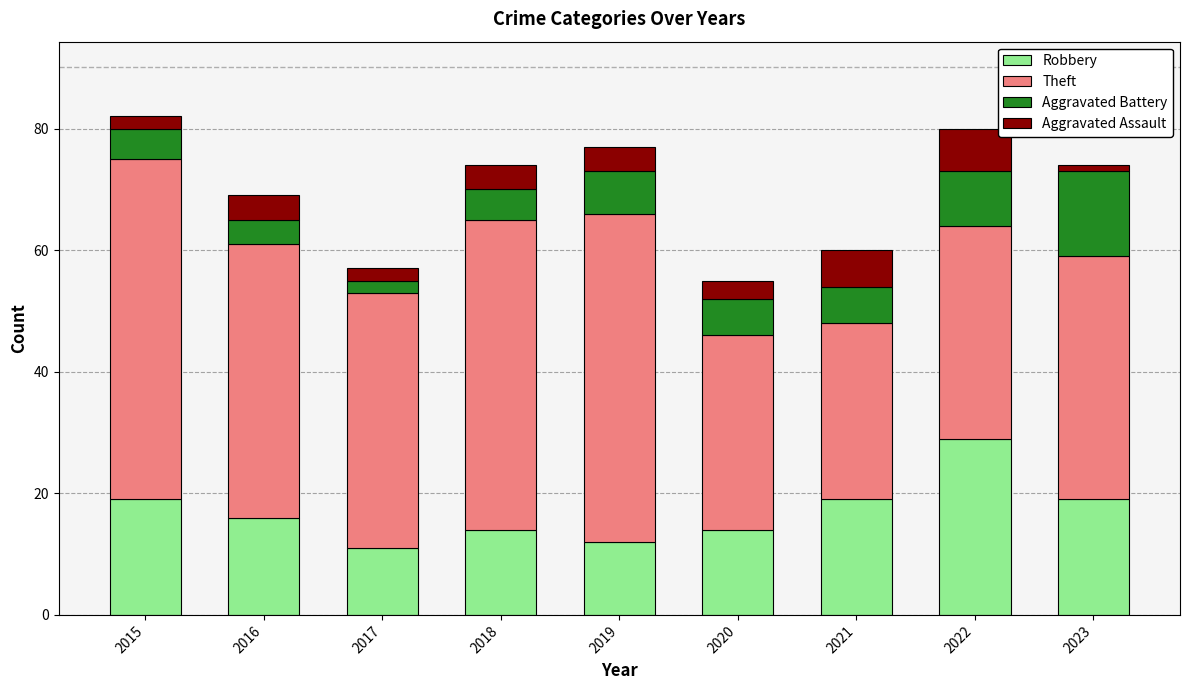

What is the total value across all series at 2016?

69